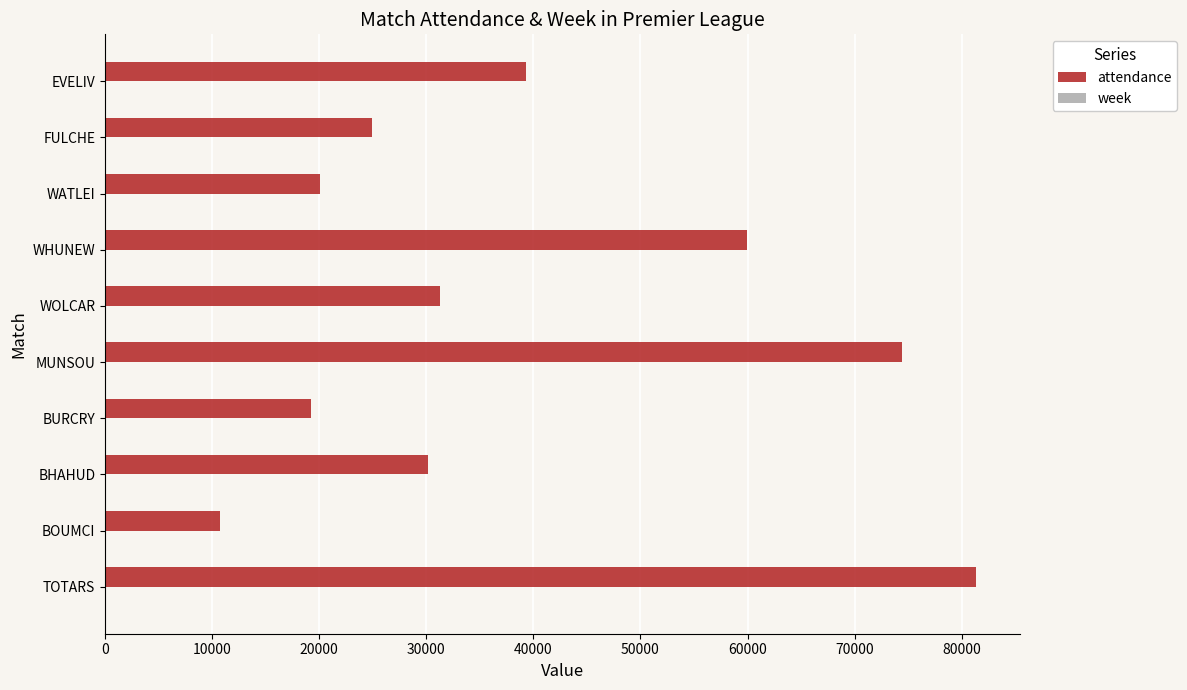

The value of attendance at BURCRY is 19223. True or false?

True